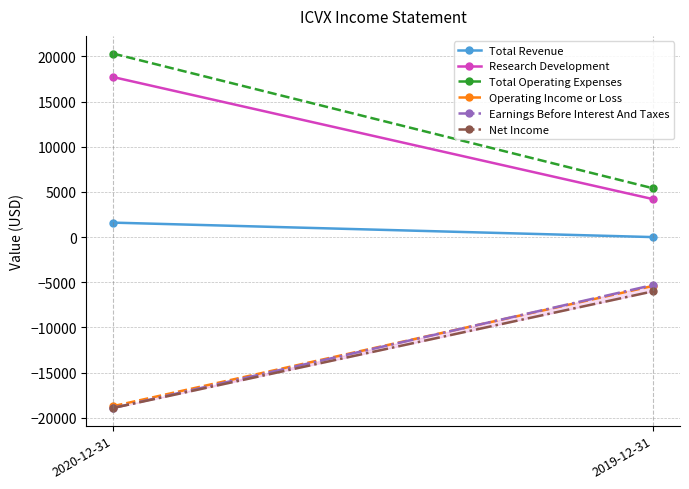

List the labels in order of Earnings Before Interest And Taxes value, largest first.

2019-12-31, 2020-12-31